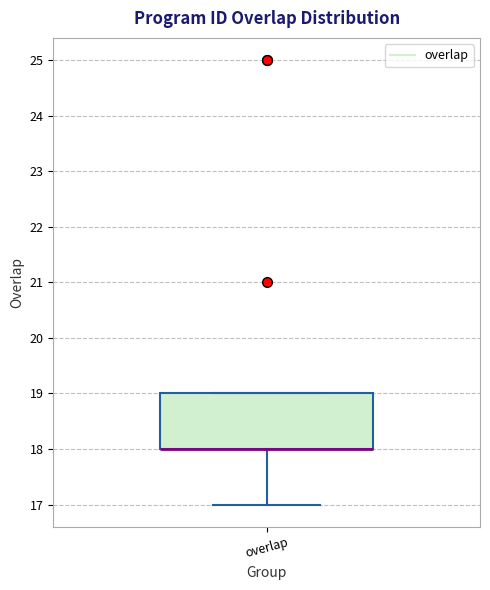

Read this box plot against the y-axis: the position of the median line, the range covered by the box, and the ends of both whiskers. The values are not printed on the chart, so give them approximately, as read against the axis.

median 18 (drawn on the box's lower edge), box 18 to 19, whiskers 17 to 19